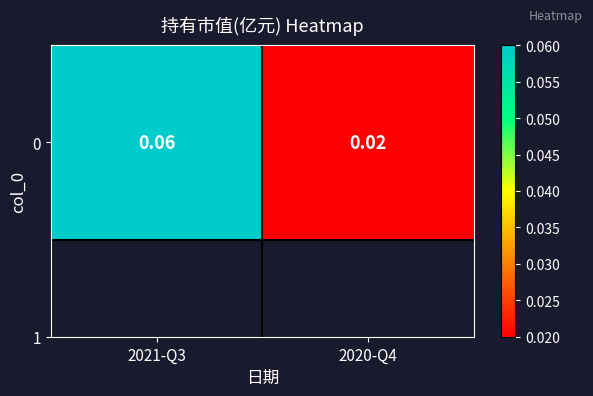

The value at 2021-Q3 is 0.0. True or false?

False